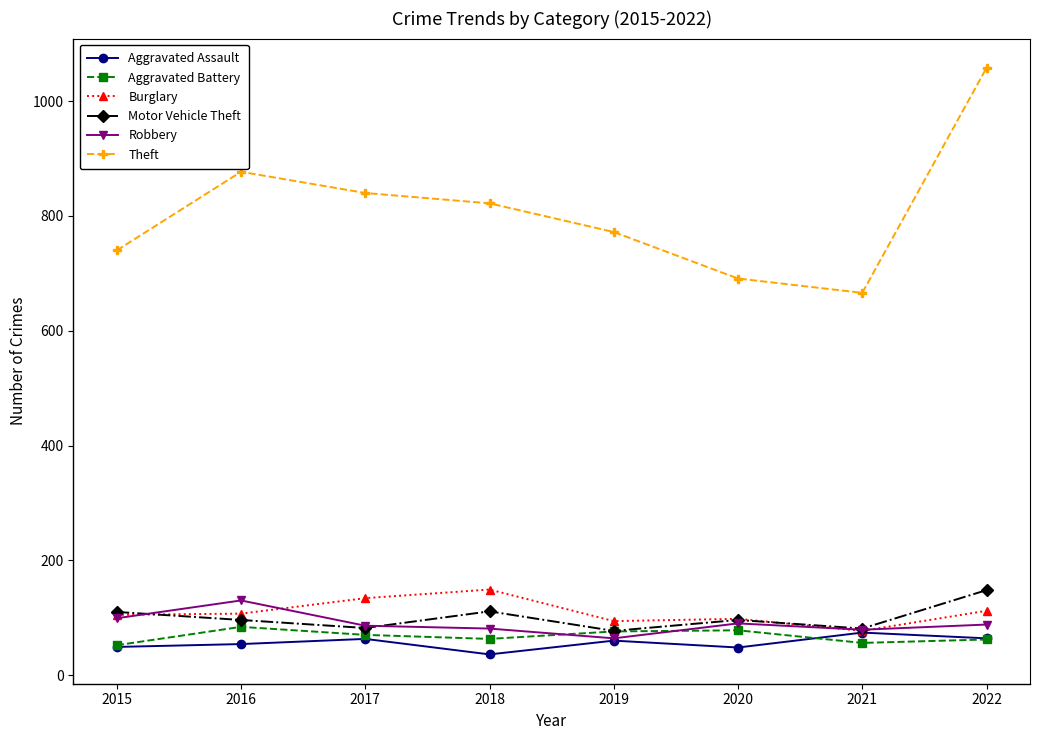

Count the number of data series in this chart.

6